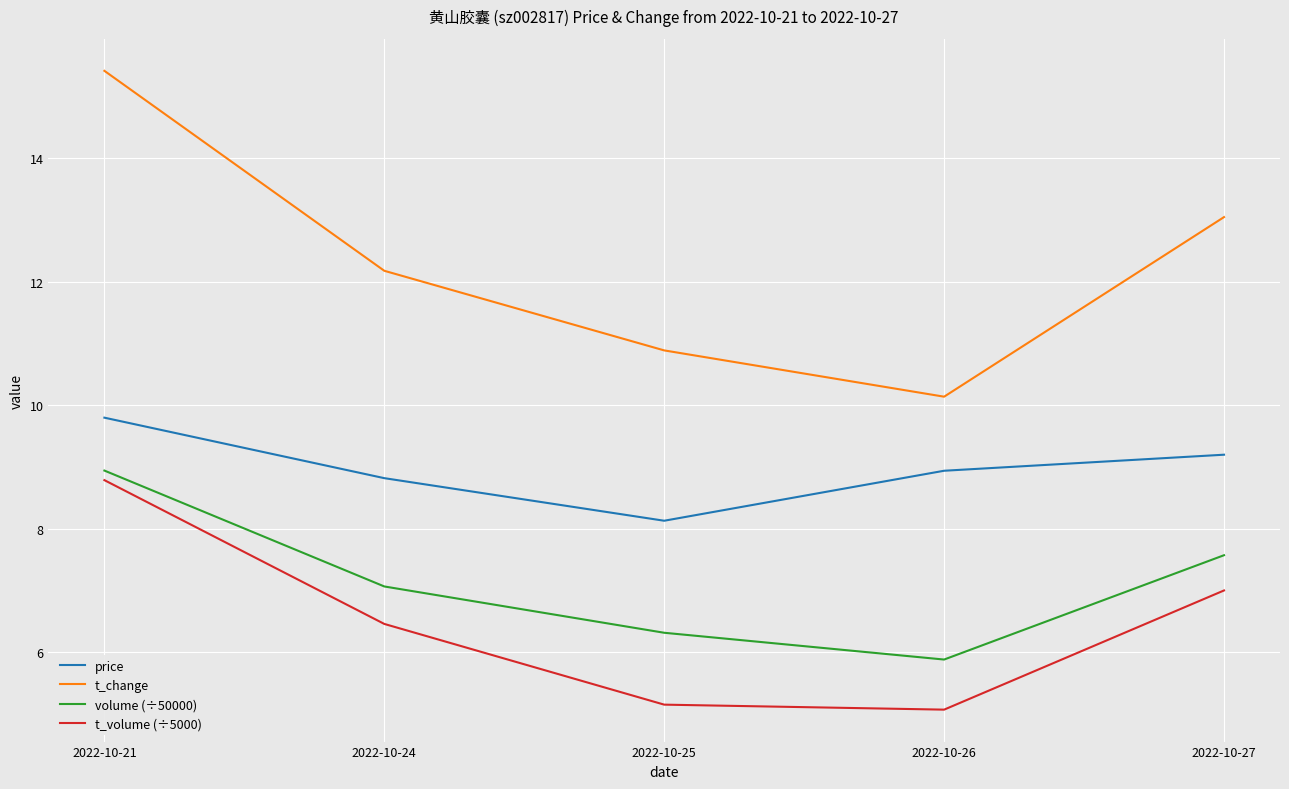

Reading left to right, extract all data points from this chart.

price: 2022-10-21=9.8	2022-10-24=8.8	2022-10-25=8.1	2022-10-26=8.9	2022-10-27=9.2
t_change: 2022-10-21=15.4	2022-10-24=12.2	2022-10-25=10.9	2022-10-26=10.1	2022-10-27=13.1
volume (÷50000): 2022-10-21=8.9	2022-10-24=7.1	2022-10-25=6.3	2022-10-26=5.9	2022-10-27=7.6
t_volume (÷5000): 2022-10-21=8.8	2022-10-24=6.5	2022-10-25=5.2	2022-10-26=5.1	2022-10-27=7.0